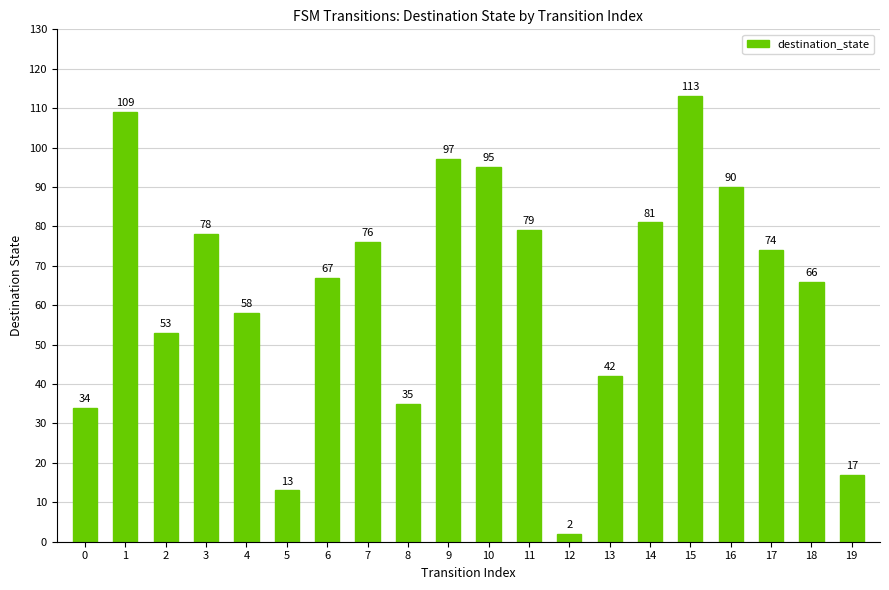

What is the ratio of the value at 5 to the value at 14?

0.2